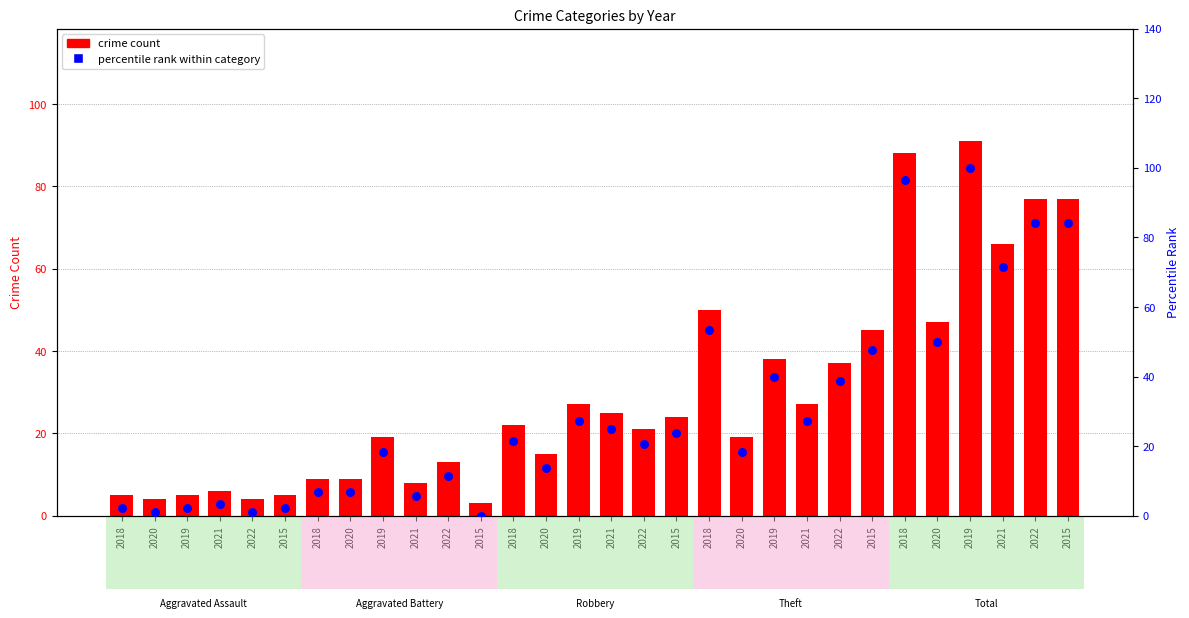

Which series has the largest total across all categories?

percentile rank within category